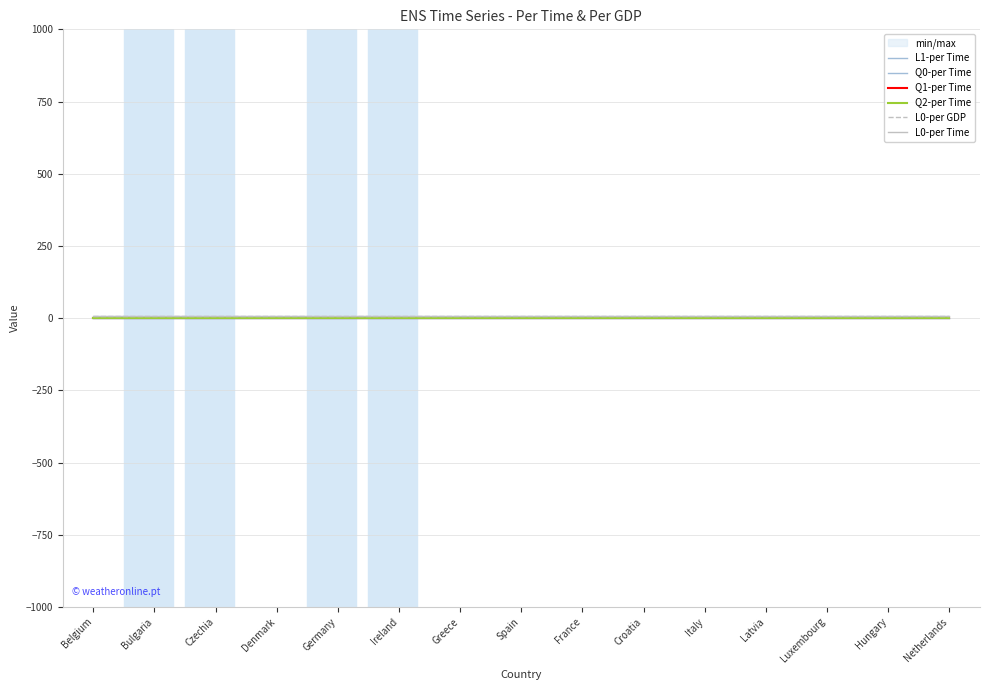

At which category is the sum across all series the highest?

Belgium